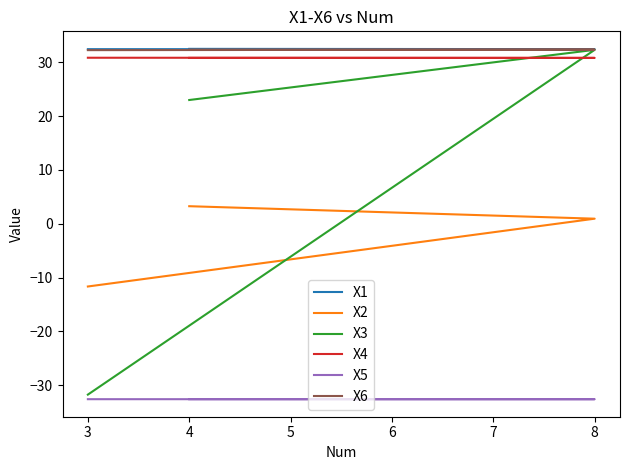

What is the difference between the maximum and minimum values in the X2 series?

14.9